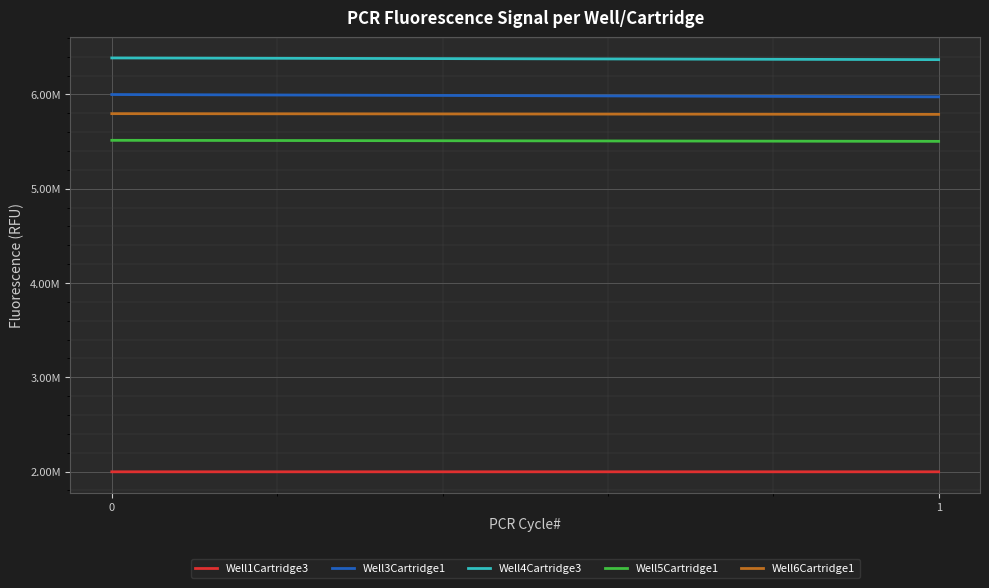

Reading right to left, transcribe all the data shown in this chart.

Well1Cartridge3: 1997170	1997185
Well3Cartridge1: 5973917	5998518
Well4Cartridge3: 6368583	6386664
Well5Cartridge1: 5501808	5512931
Well6Cartridge1: 5788052	5795732